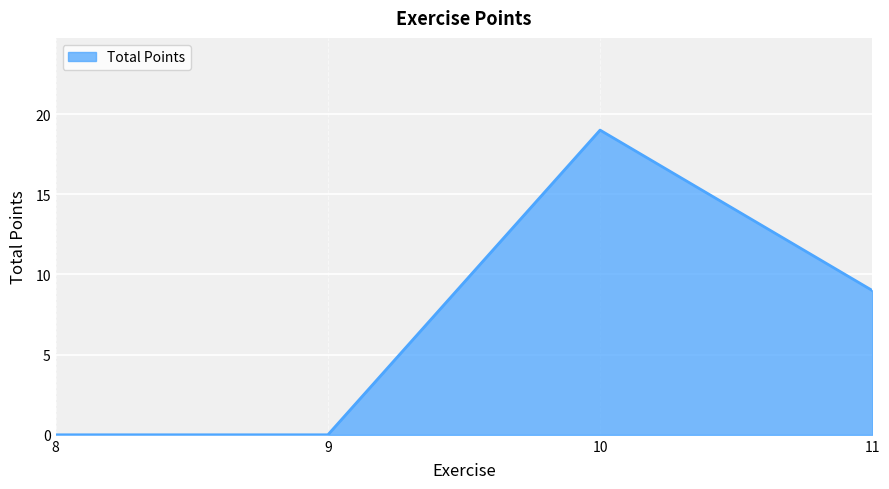

Does the chart display data point markers on the line(s)?

No